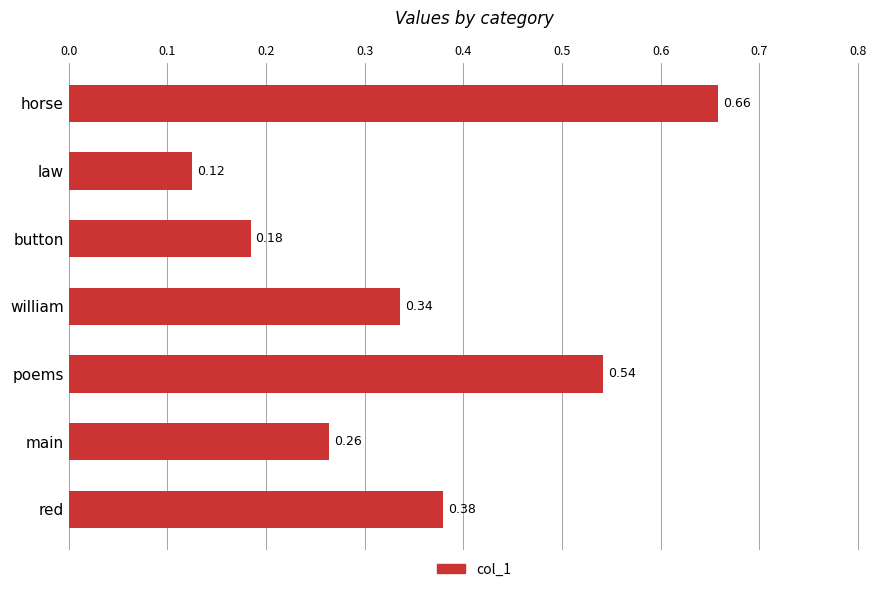

What is the label of the 3rd bar from the bottom?

poems